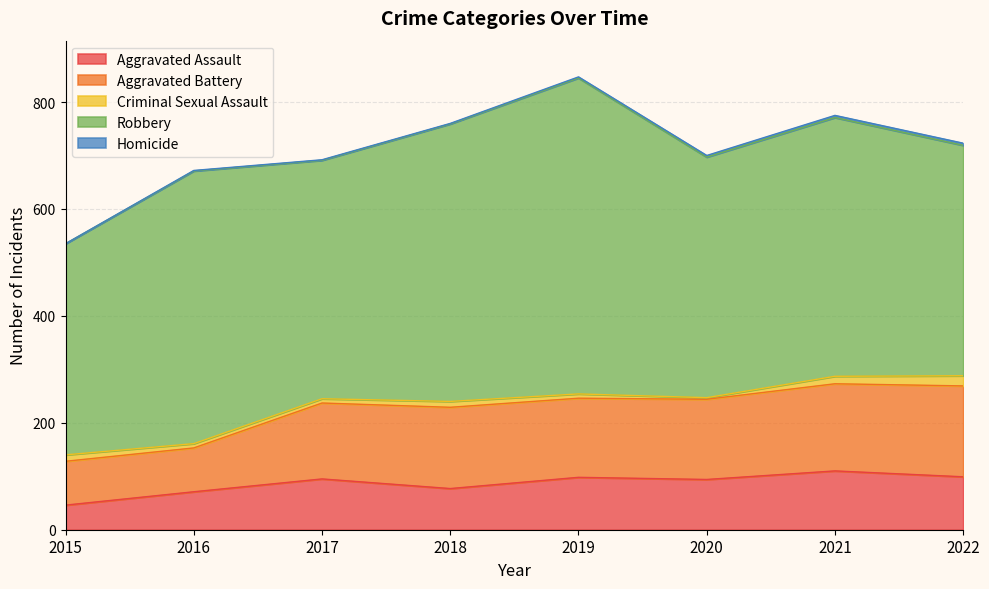

Reading left to right, transcribe all the data shown in this chart.

Aggravated Assault: 46	71	95	77	98	94	110	99
Aggravated Battery: 82	82	142	152	148	150	163	170
Criminal Sexual Assault: 12	8	8	11	8	3	14	19
Robbery: 395	510	446	519	591	450	484	431
Homicide: 0	1	1	1	2	3	4	4